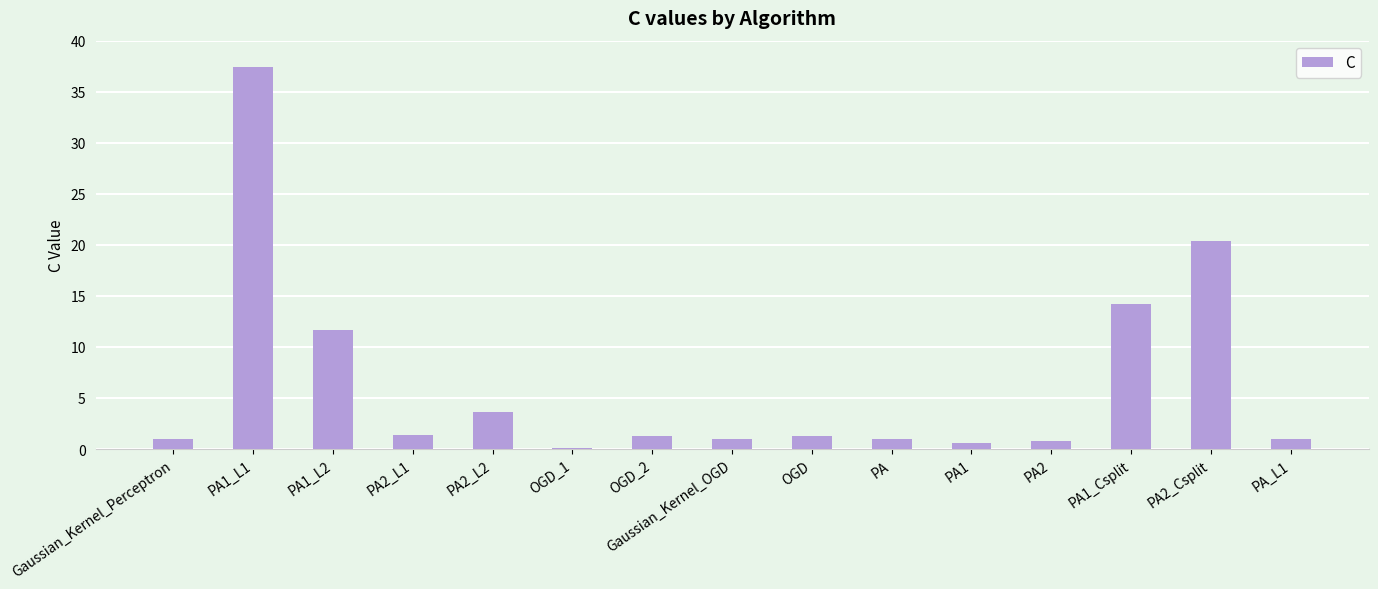

Read the value at OGD.

1.2